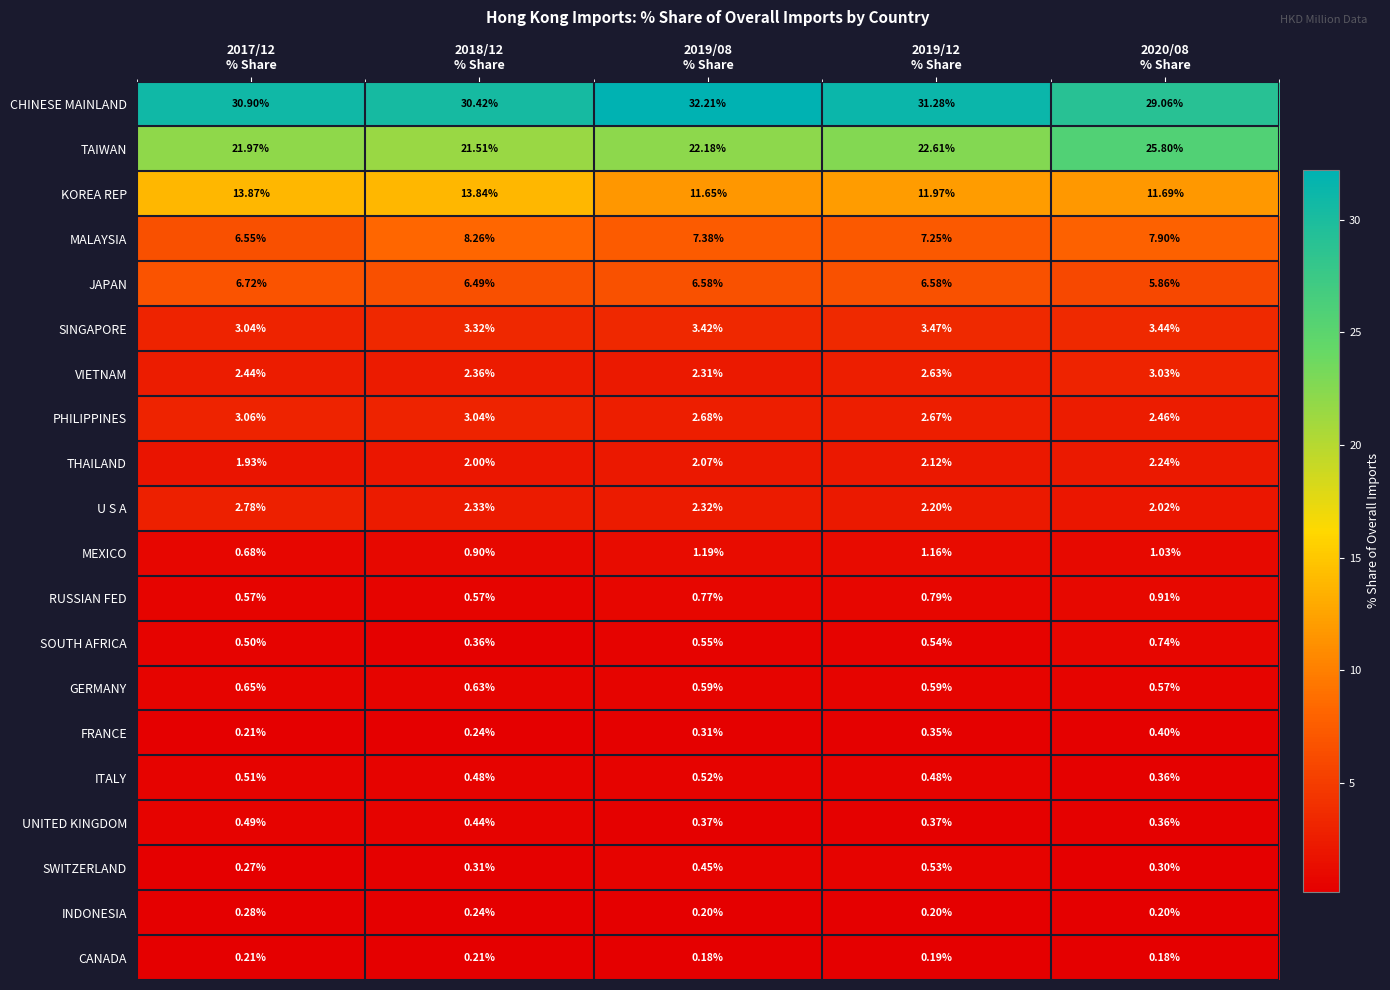

Which series has the largest range (max minus min)?

TAIWAN